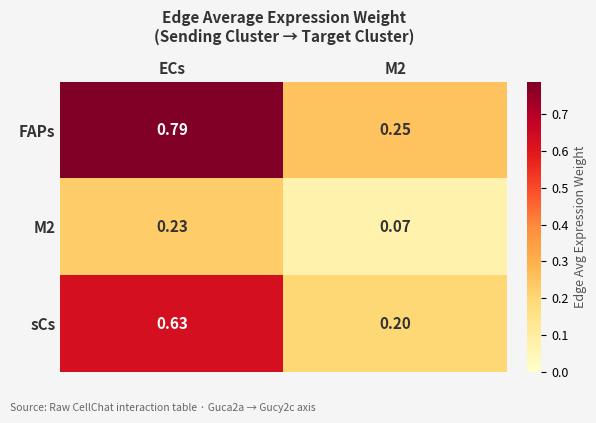

Which series has the largest total across all categories?

FAPs